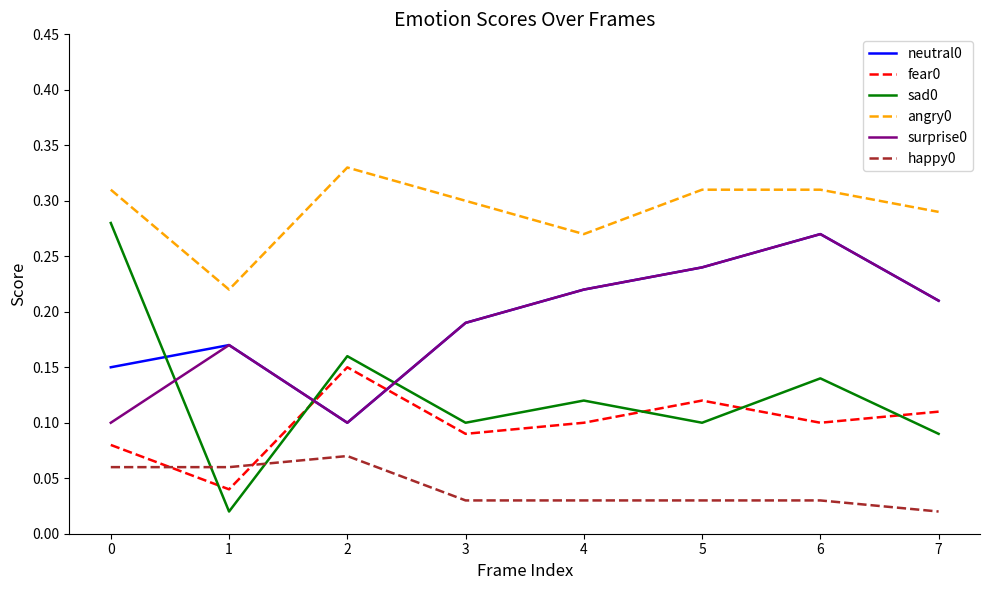

True or false: neutral0 and happy0 cross at least once.

False